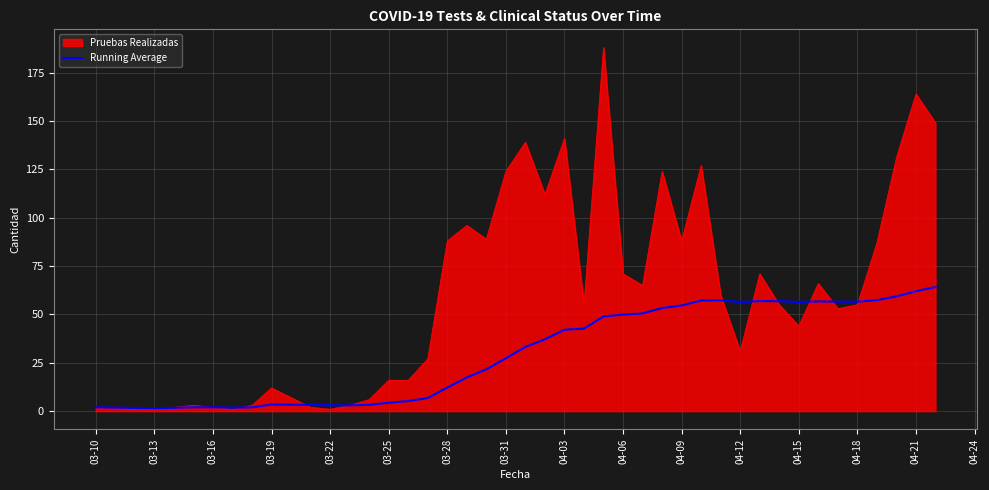

List the series in order of their overall mean, lowest first.

Running Average, Pruebas Realizadas